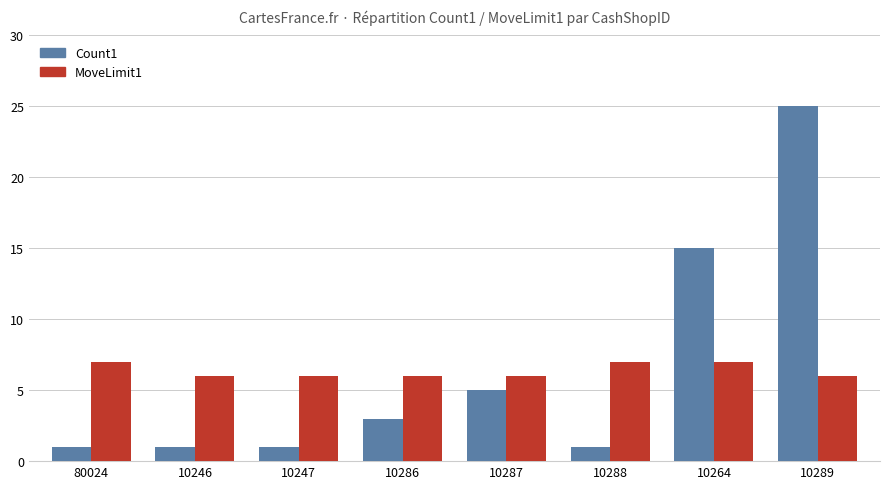

Reading left to right, list all the values displayed in this chart.

Count1: 80024=1	10246=1	10247=1	10286=3	10287=5	10288=1	10264=15	10289=25
MoveLimit1: 80024=7	10246=6	10247=6	10286=6	10287=6	10288=7	10264=7	10289=6